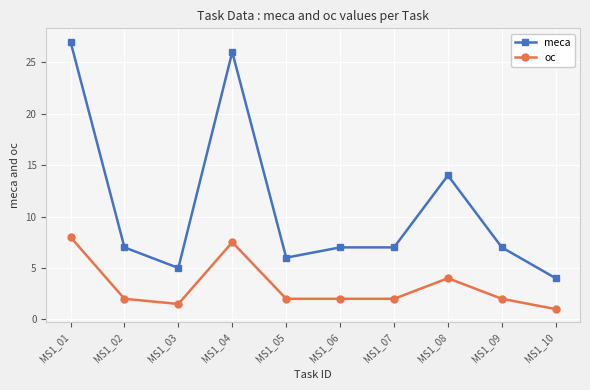

What is the difference between the highest and lowest values at MS1_05?

4.0